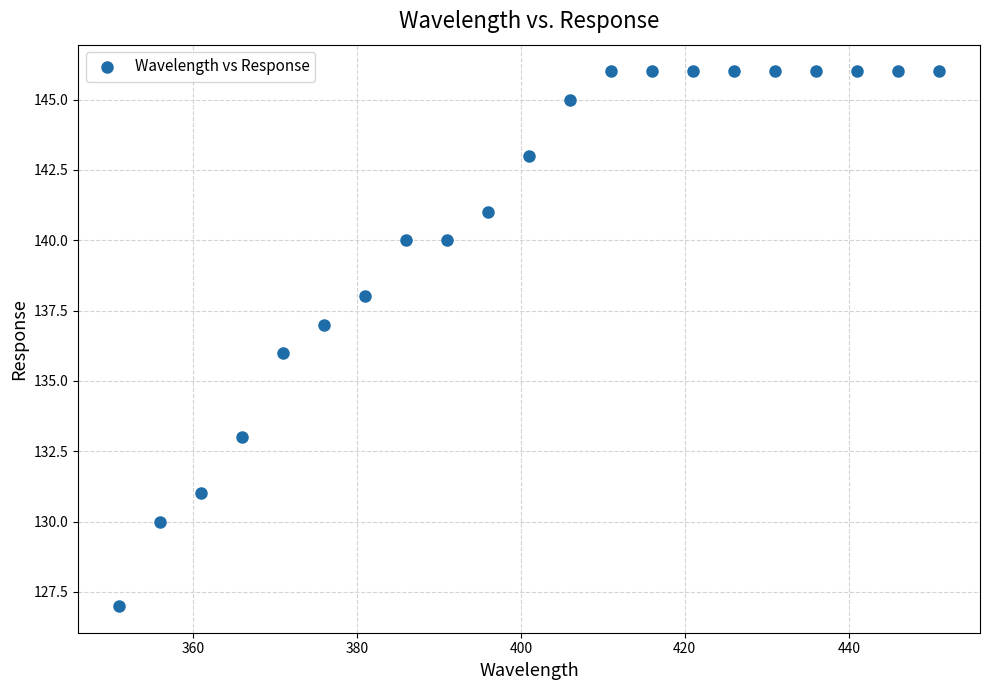

What is the range of Y values (max minus min)?

19